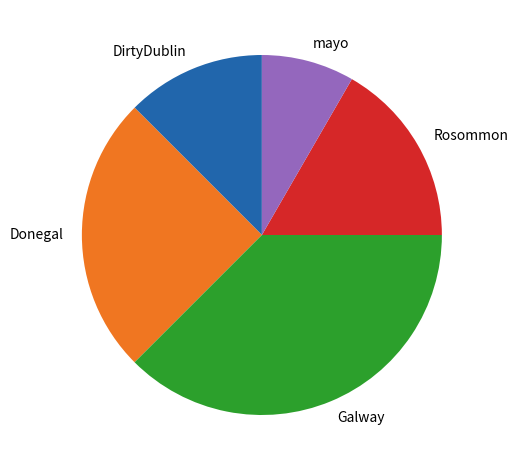

Which category has the smallest portion of the pie?

mayo